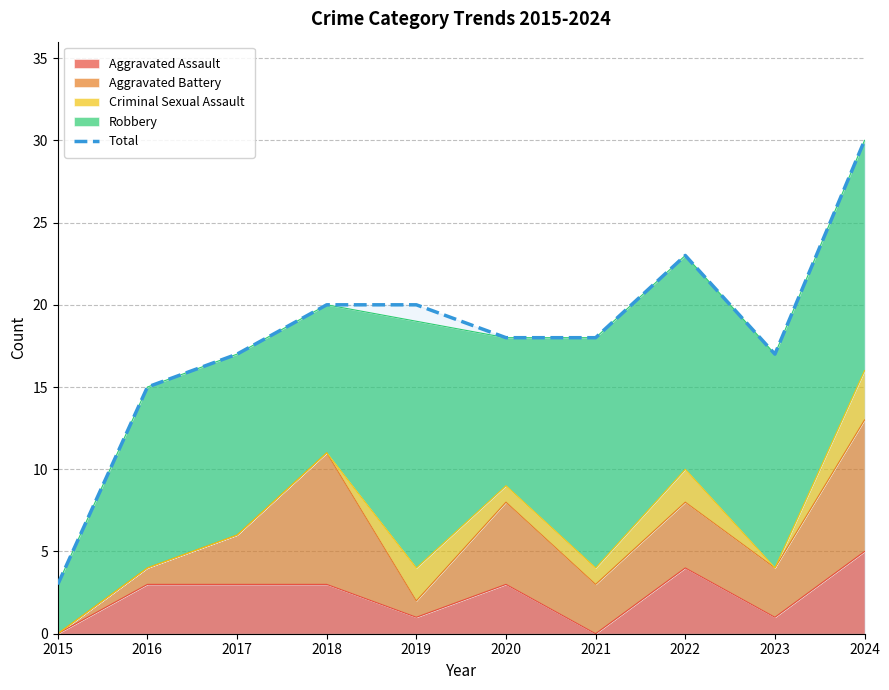

What is the ratio of the value at 2021 to the value at 2015?

6.0